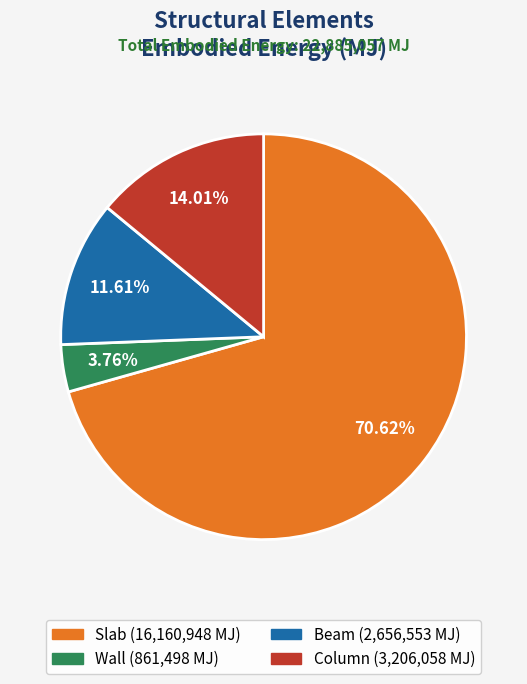

How many slices are in this pie chart?

4